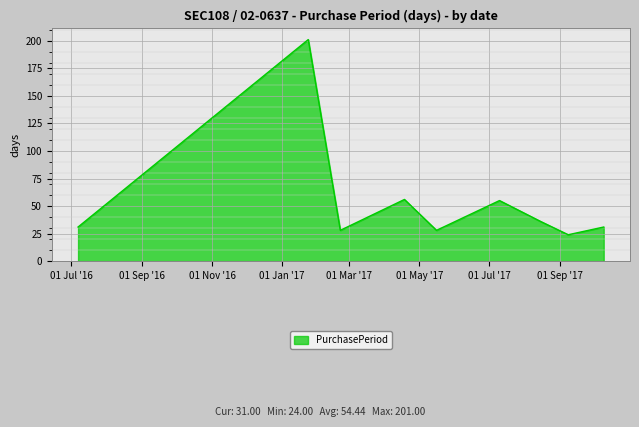

What is the smallest value displayed?

24